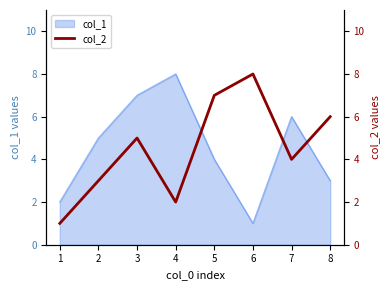

The value of col_1 at 2 is 5. True or false?

True